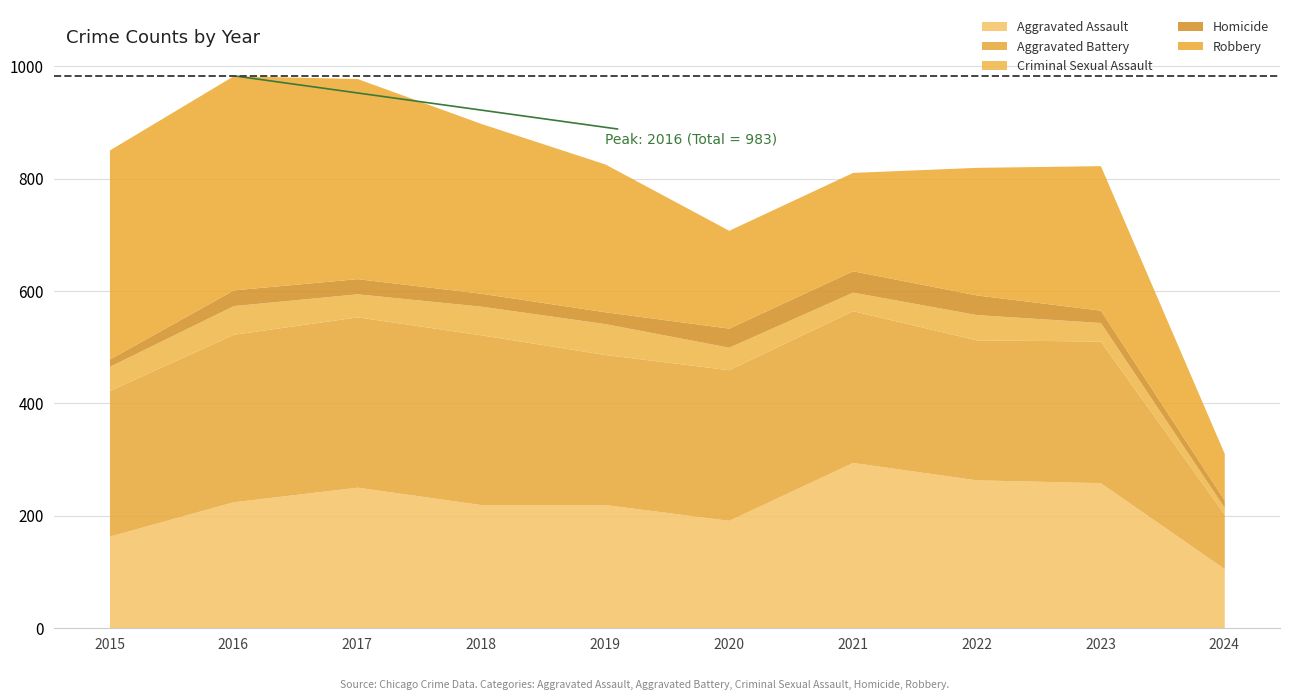

Which series changed the most between 2016 and 2018?

Robbery